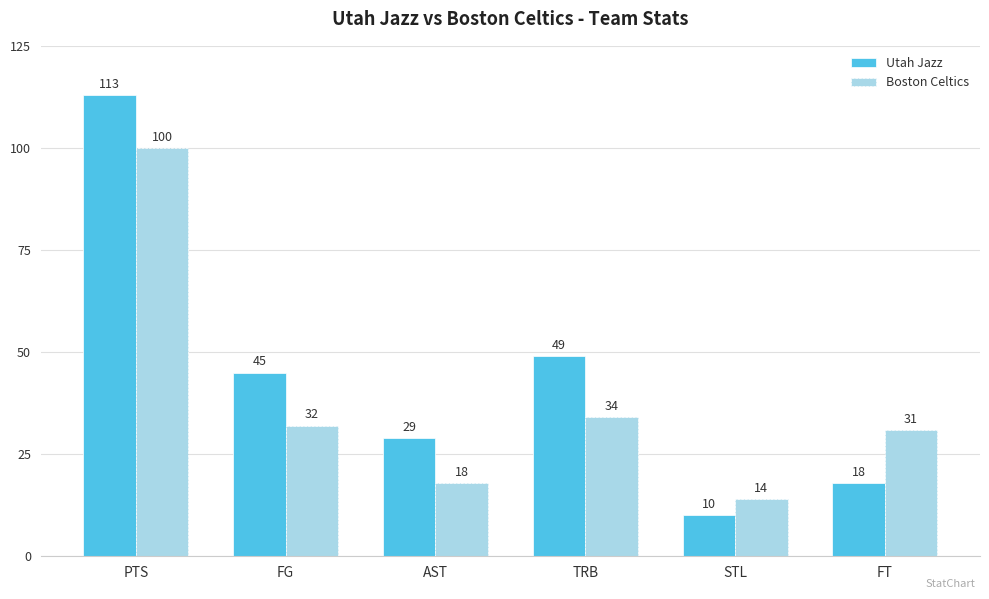

Reading left to right, transcribe all the data shown in this chart.

Utah Jazz: 113	45	29	49	10	18
Boston Celtics: 100	32	18	34	14	31